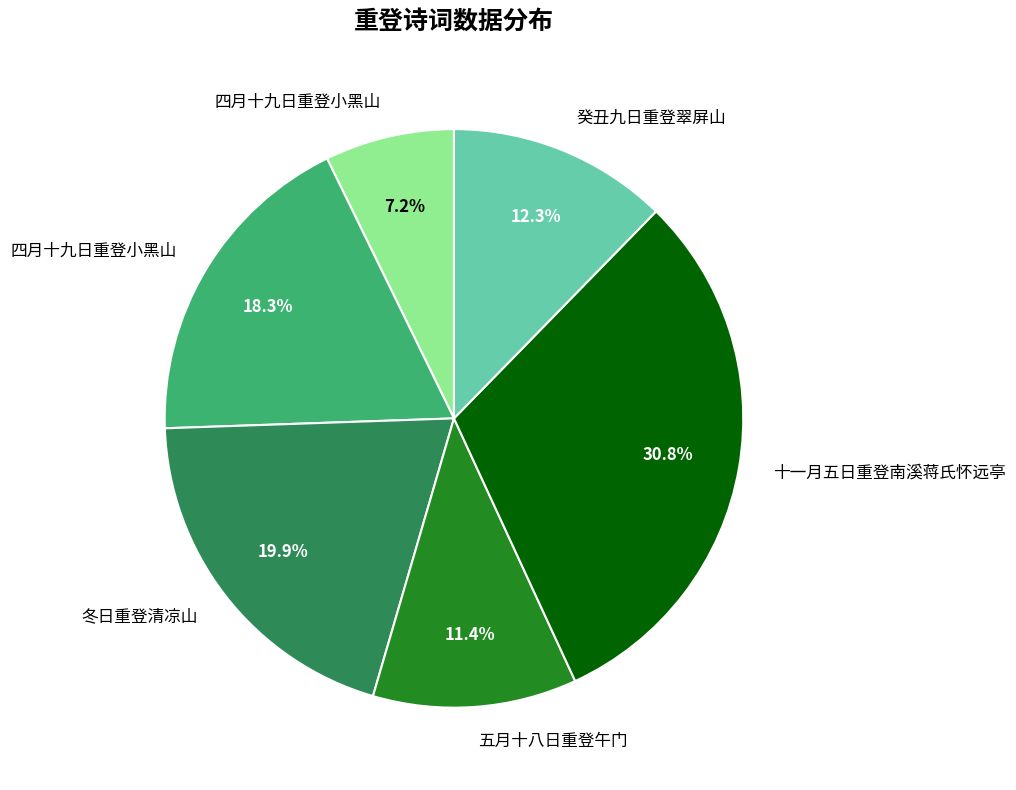

Does any single category account for the majority?

No